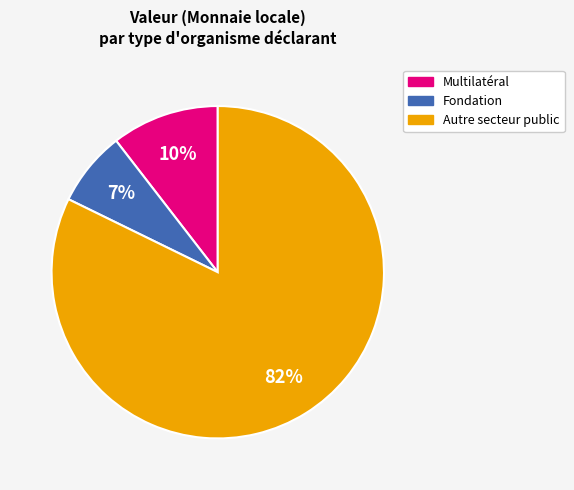

Is there any slice that represents more than half of the pie?

Yes